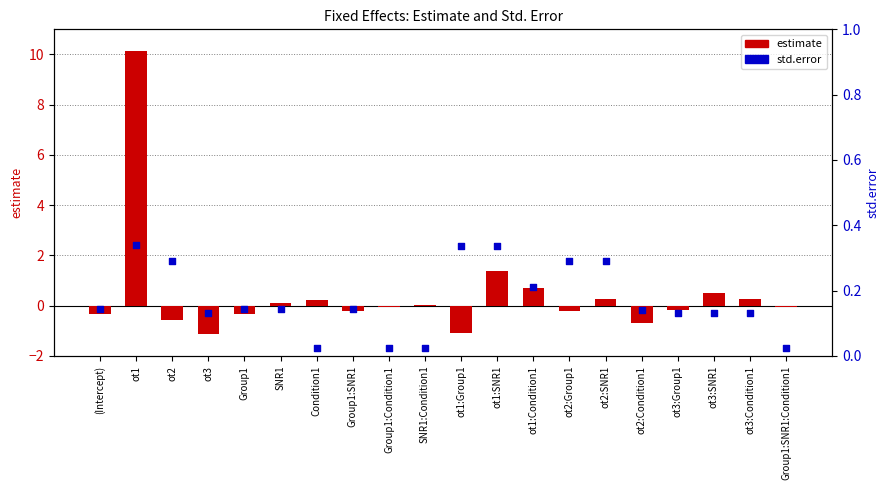

At which category is the sum across all series the highest?

ot1